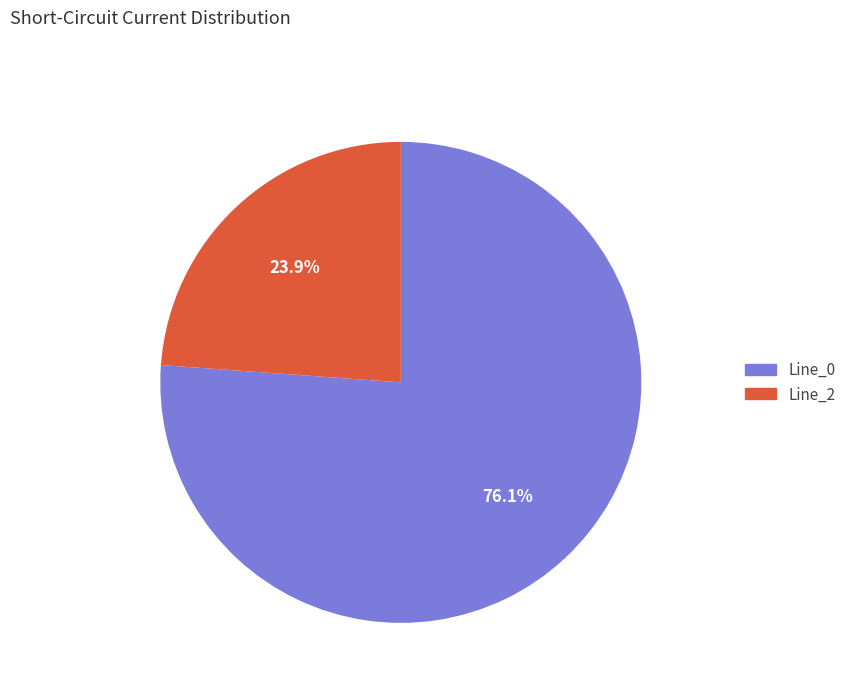

Which category has the biggest portion of the pie?

Line_0